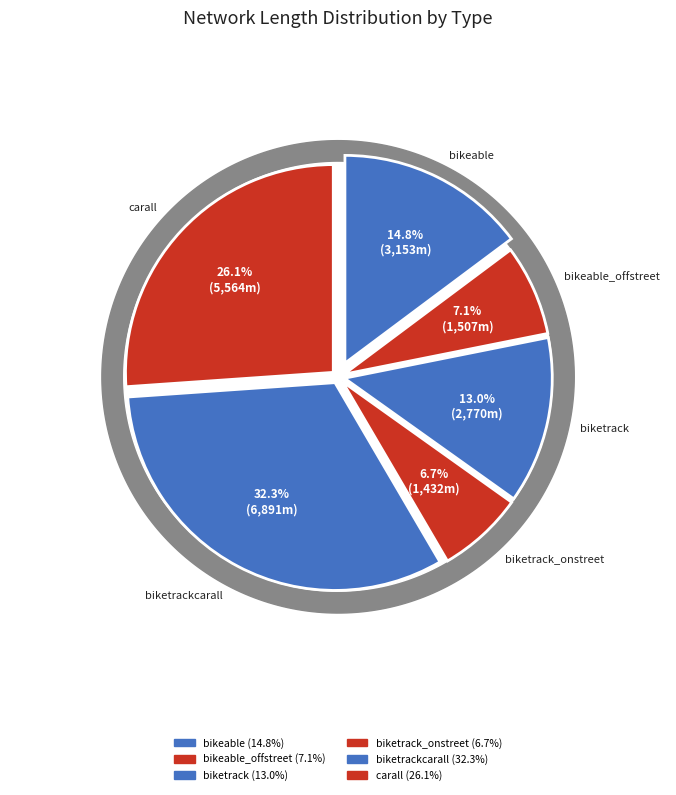

To the nearest percent, what is the difference between the biketrack_onstreet and carall slice percentages?

19%